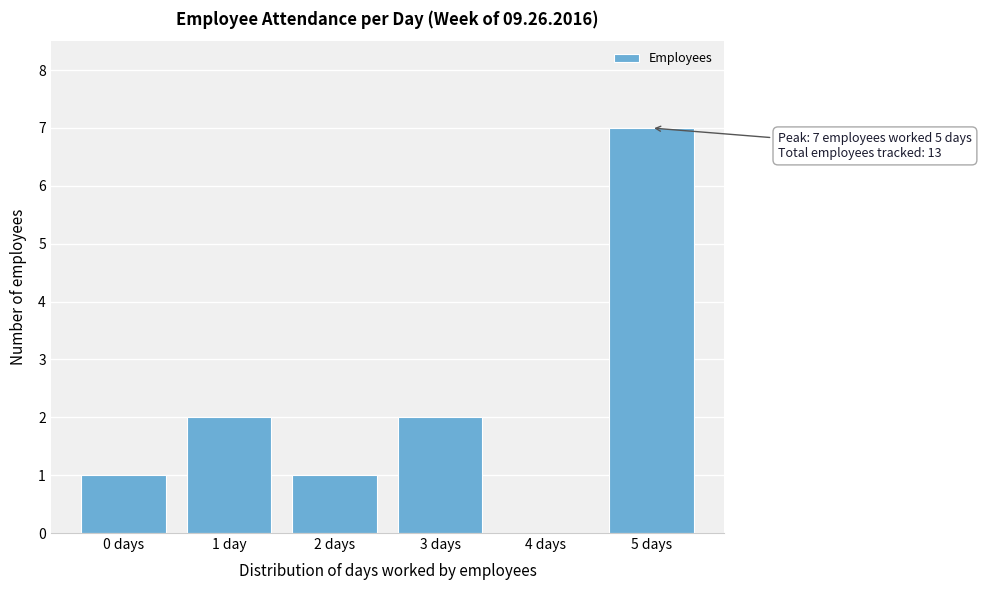

Reading left to right, what are all the values shown in this chart?

0 days=1	1 day=2	2 days=1	3 days=2	4 days=0	5 days=7